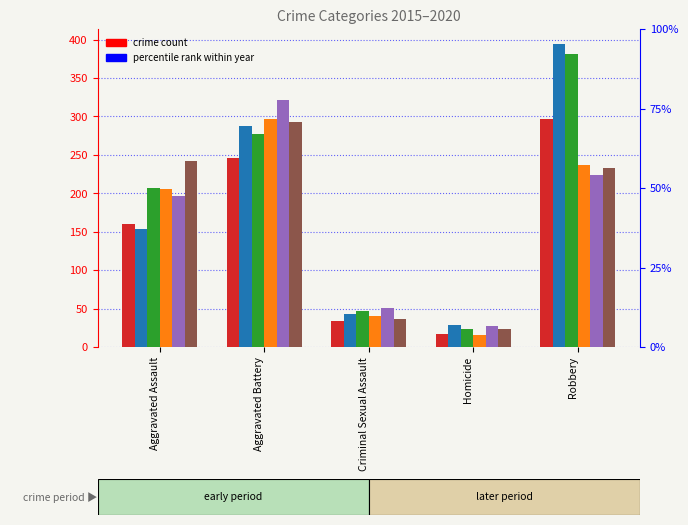

What is the sum of all 2017 values?

936